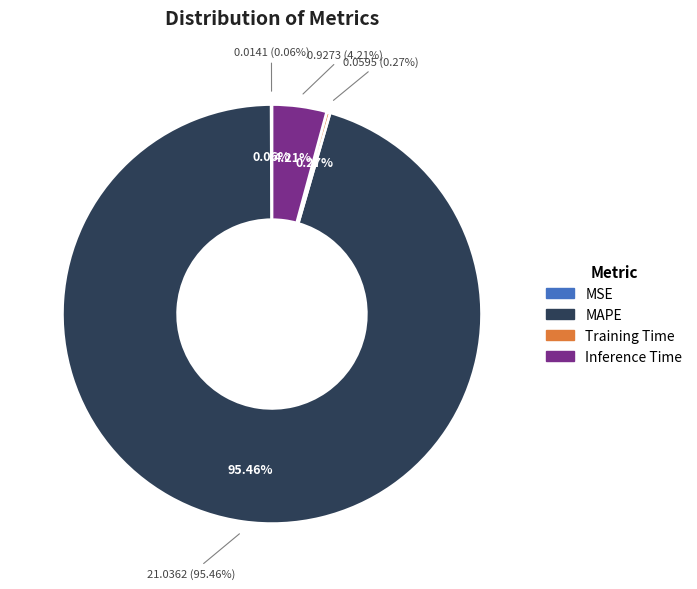

True or false: Training Time accounts for 0% of the total.

True